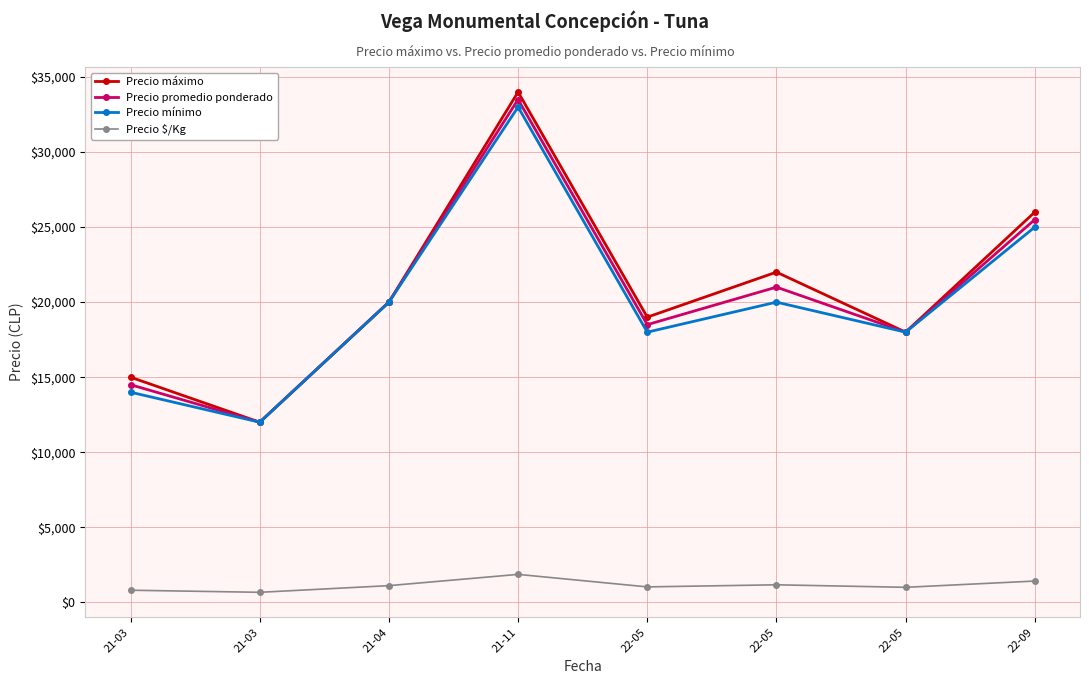

Where is the first local minimum for Precio máximo?

21-03